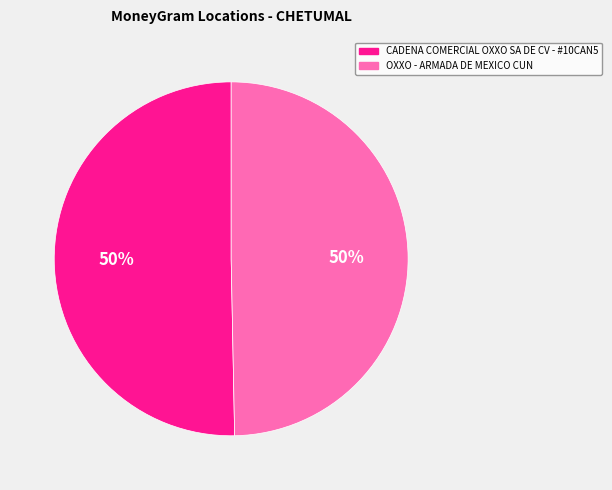

Is it true that OXXO - ARMADA DE MEXICO CUN is 60% of the pie?

False